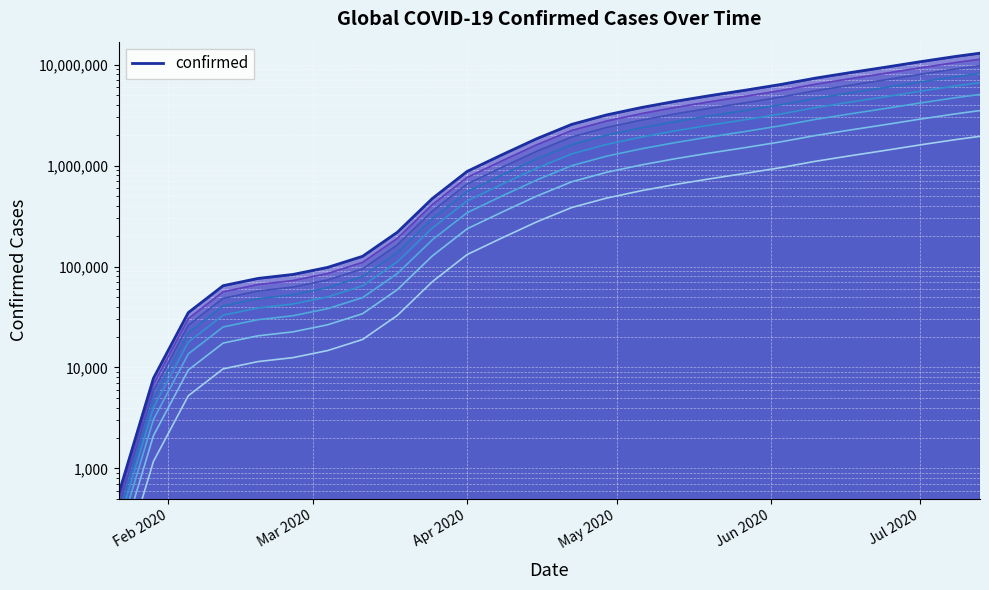

True or false: the data shows 418555.8 at 2020-05-20.

False